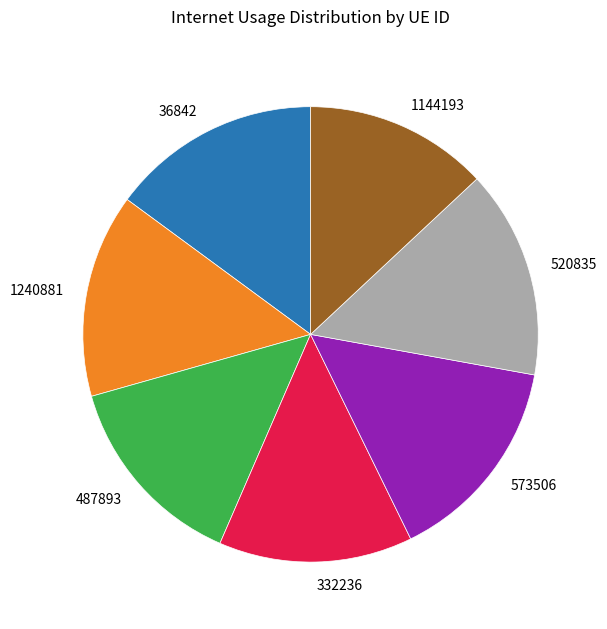

The 36842 slice represents 2% of the pie. True or false?

False